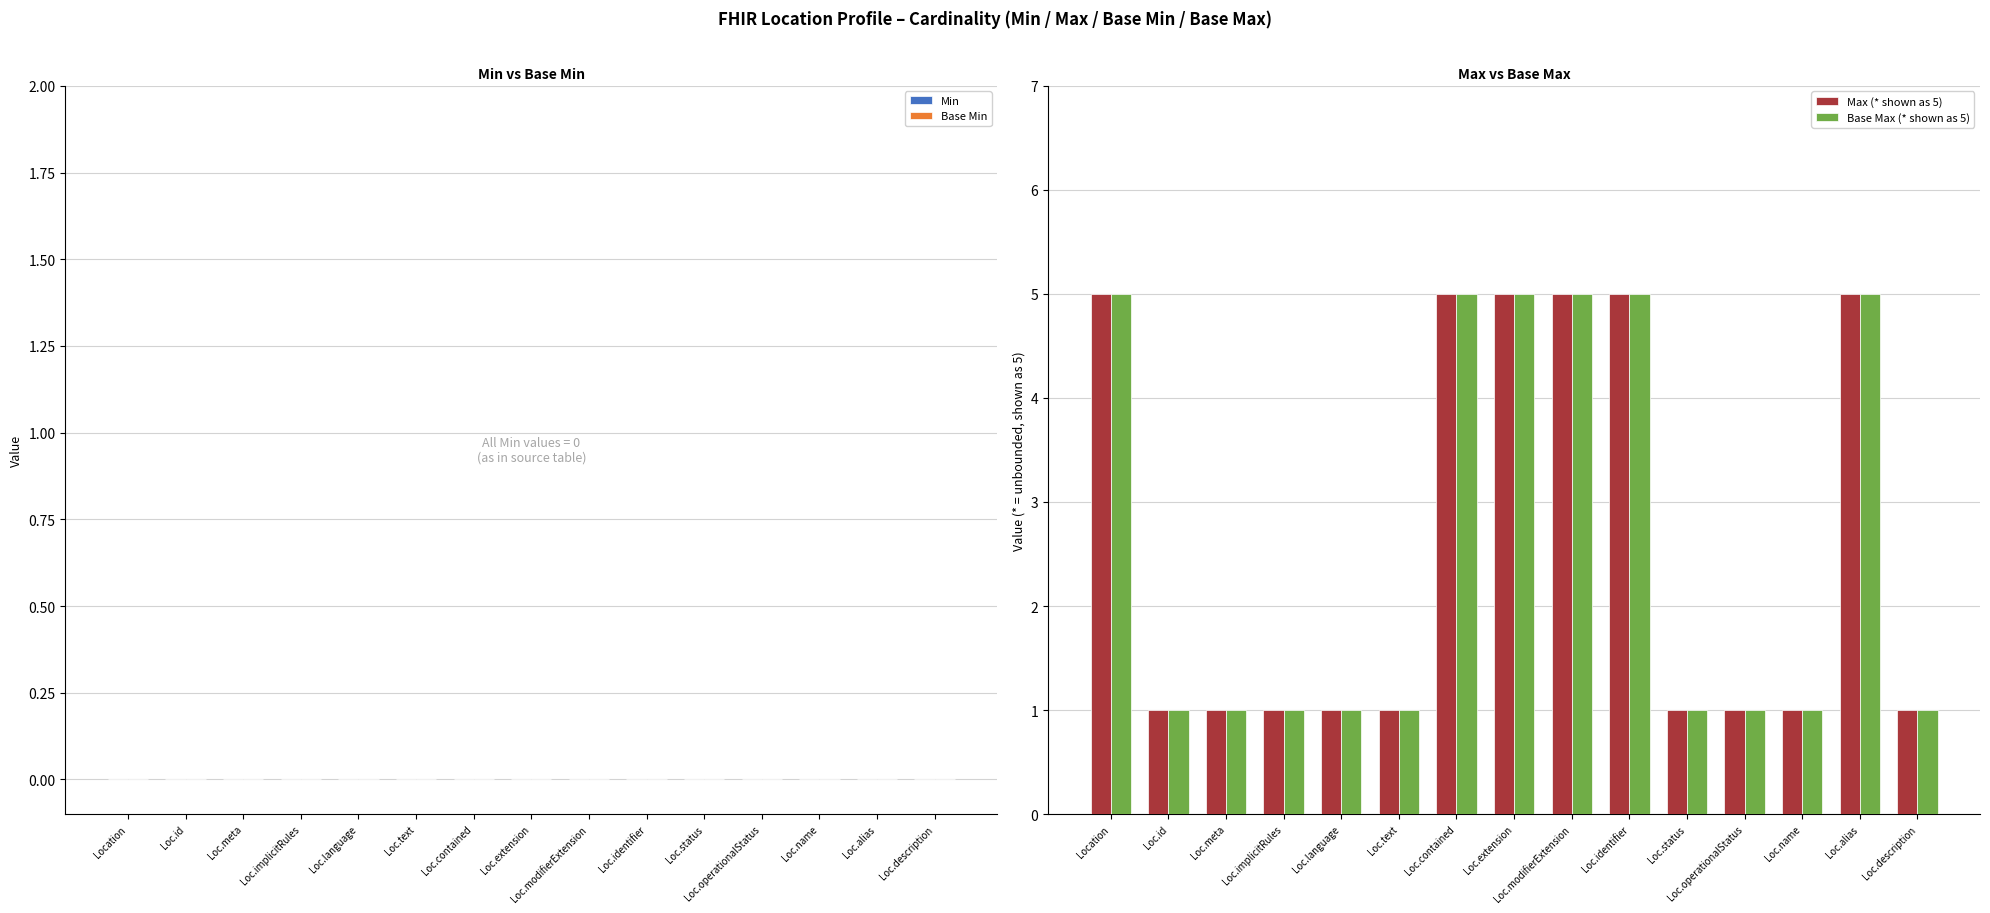

Read the Base Max (* shown as 5) value at Loc.description.

1